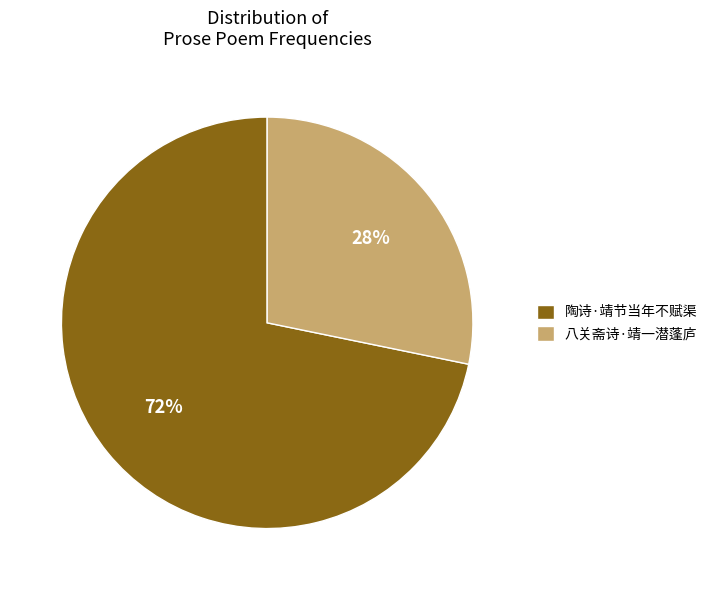

What percentage is the 陶诗·靖节当年不赋渠 slice, to the nearest percent?

72%